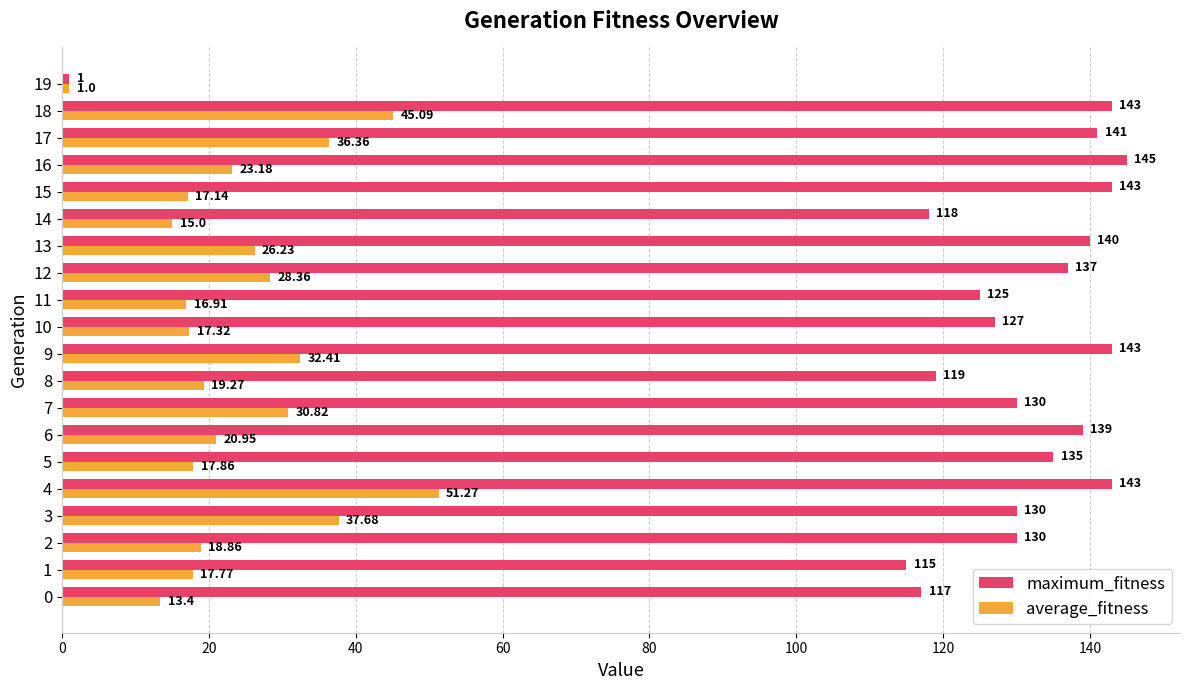

What is the difference between the maximum and second lowest values in the average_fitness series?

37.9